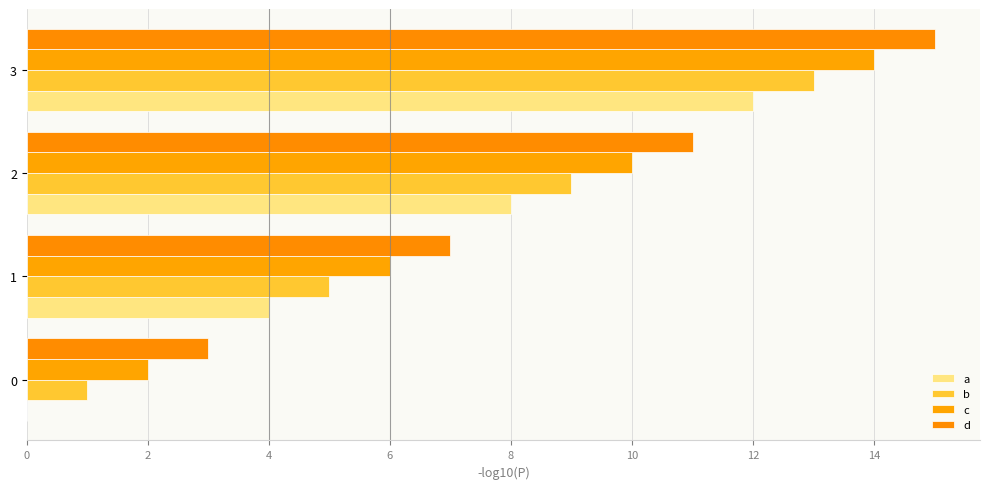

At how many categories does at least one series exceed 2?

4